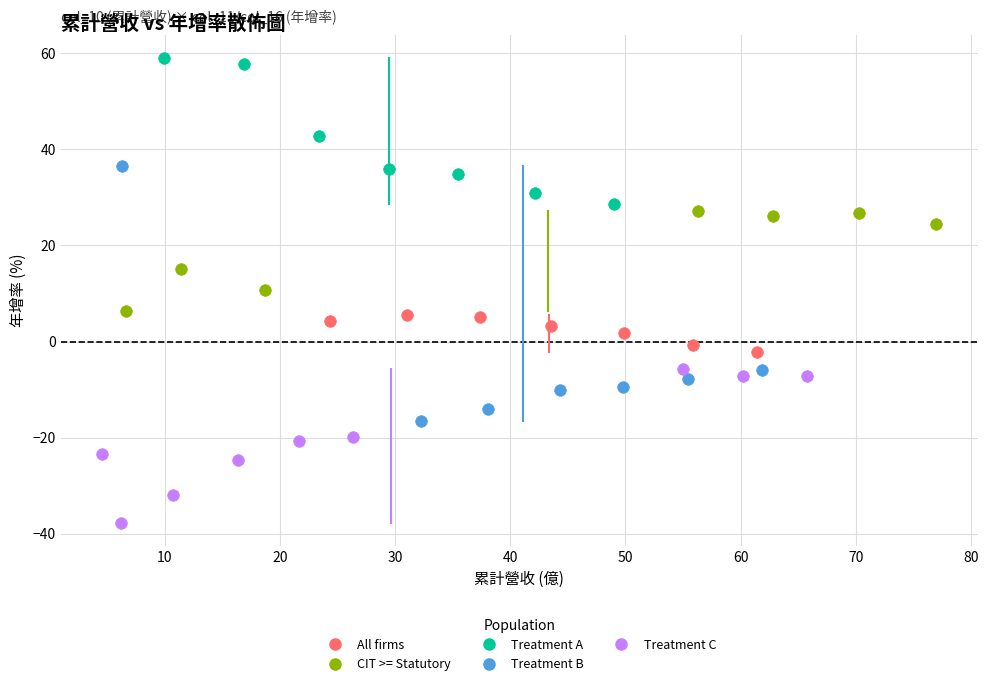

Which series reaches the minimum Y coordinate?

Treatment C